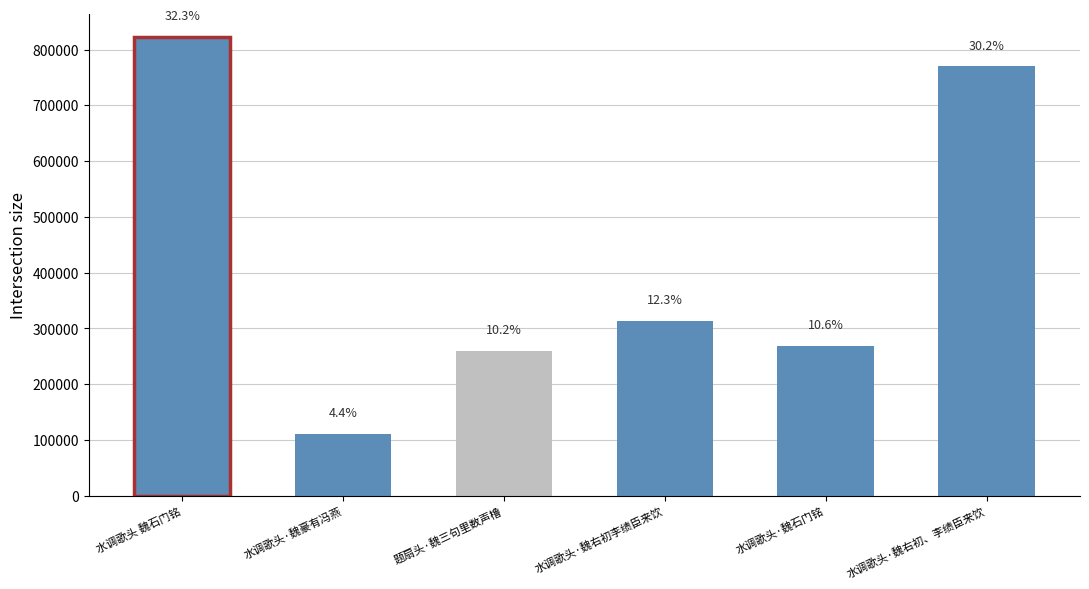

Rank the categories by value from lowest to highest.

水调歌头·魏豪有冯燕, 题扇头·魏三句里数声橹, 水调歌头·魏石门铭, 水调歌头·魏右初李绩臣来饮, 水调歌头·魏右初、李绩臣来饮, 水调歌头 魏石门铭